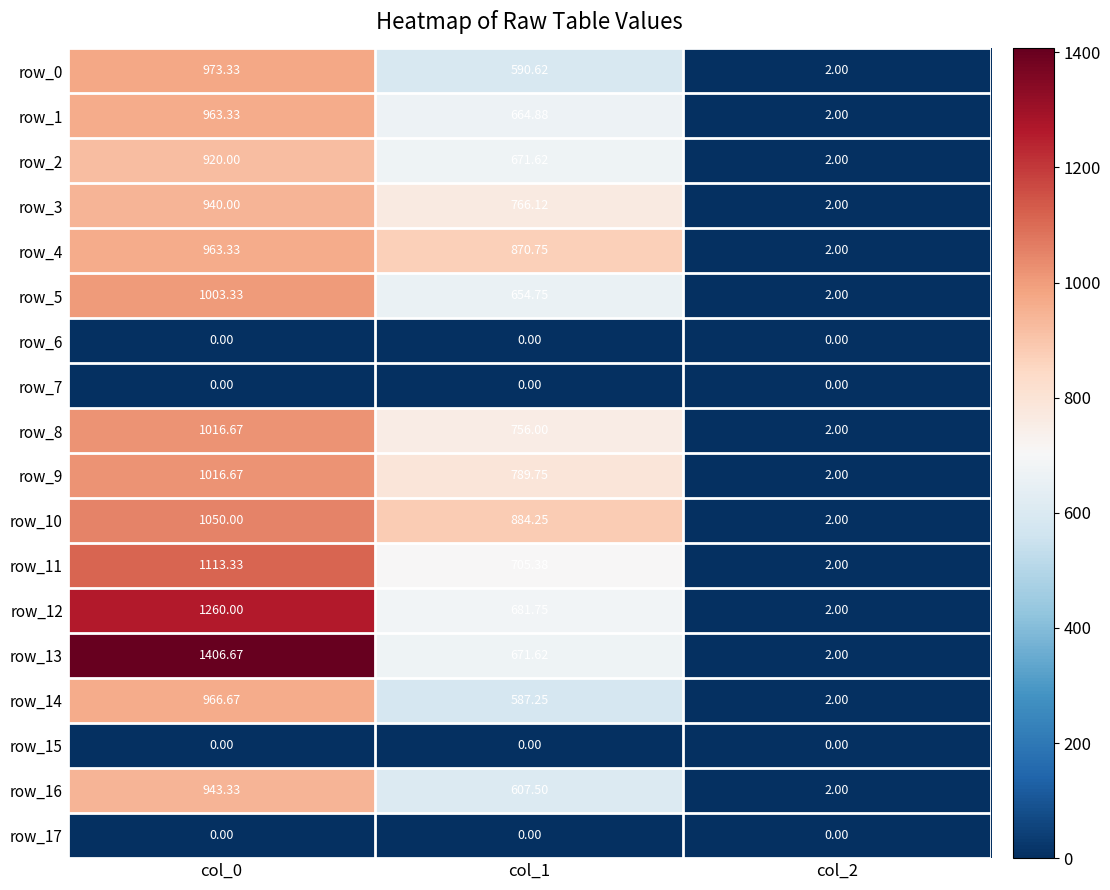

Reading left to right, list all the values displayed in this chart.

row_0: col_0=973.3	col_1=590.6	col_2=2.0
row_1: col_0=963.3	col_1=664.9	col_2=2.0
row_2: col_0=920.0	col_1=671.6	col_2=2.0
row_3: col_0=940.0	col_1=766.1	col_2=2.0
row_4: col_0=963.3	col_1=870.8	col_2=2.0
row_5: col_0=1003.3	col_1=654.8	col_2=2.0
row_6: col_0=0.0	col_1=0.0	col_2=0.0
row_7: col_0=0.0	col_1=0.0	col_2=0.0
row_8: col_0=1016.7	col_1=756.0	col_2=2.0
row_9: col_0=1016.7	col_1=789.8	col_2=2.0
row_10: col_0=1050.0	col_1=884.2	col_2=2.0
row_11: col_0=1113.3	col_1=705.4	col_2=2.0
row_12: col_0=1260.0	col_1=681.8	col_2=2.0
row_13: col_0=1406.7	col_1=671.6	col_2=2.0
row_14: col_0=966.7	col_1=587.2	col_2=2.0
row_15: col_0=0.0	col_1=0.0	col_2=0.0
row_16: col_0=943.3	col_1=607.5	col_2=2.0
row_17: col_0=0.0	col_1=0.0	col_2=0.0